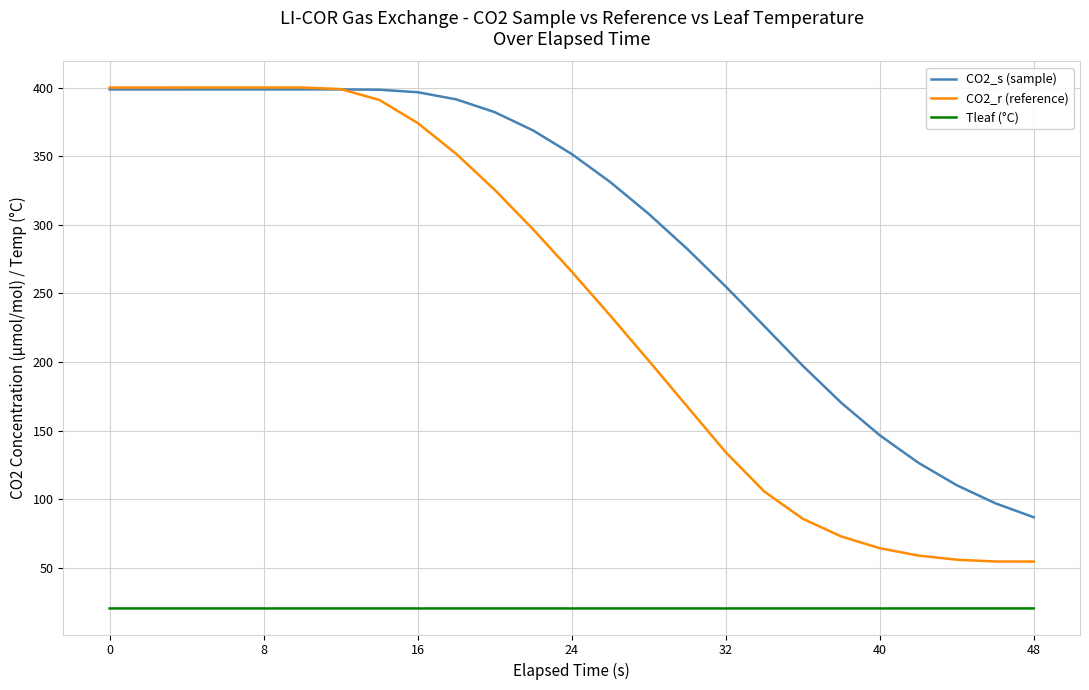

Which series has the largest range (max minus min)?

CO2_r (reference)